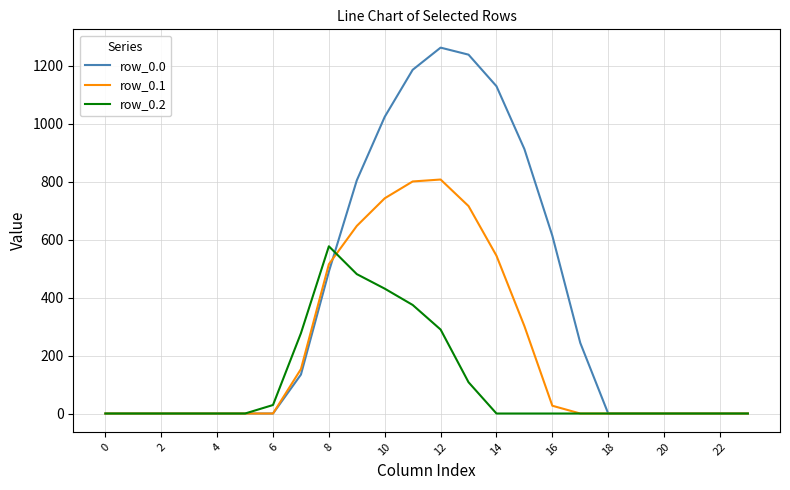

List the series in order of their overall mean, highest first.

row_0.0, row_0.1, row_0.2